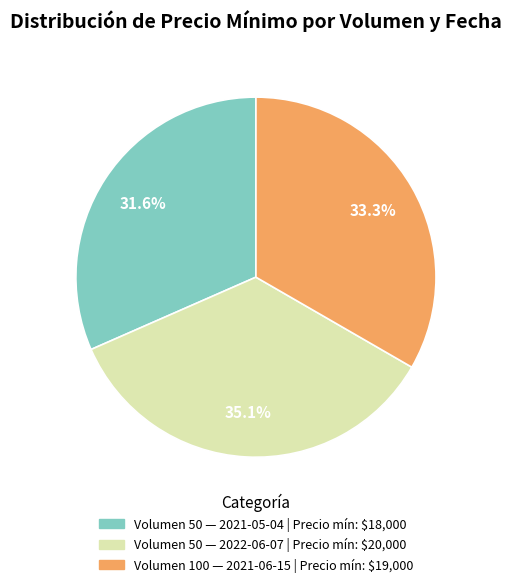

Is there any slice that represents more than half of the pie?

No